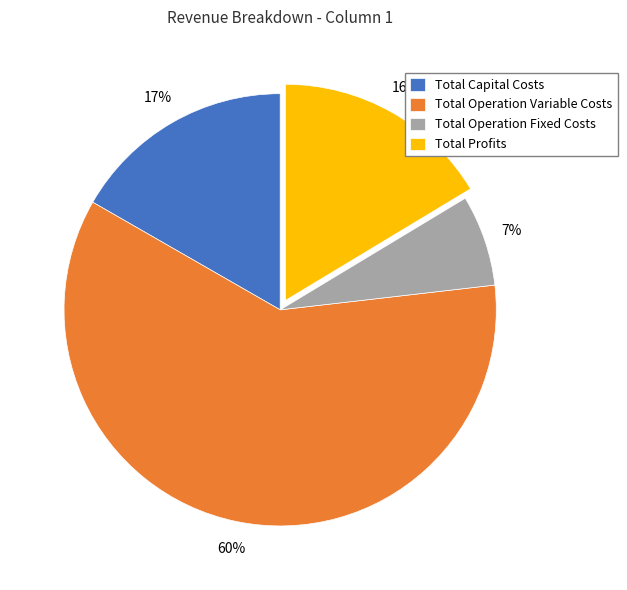

How many slices are in this pie chart?

4